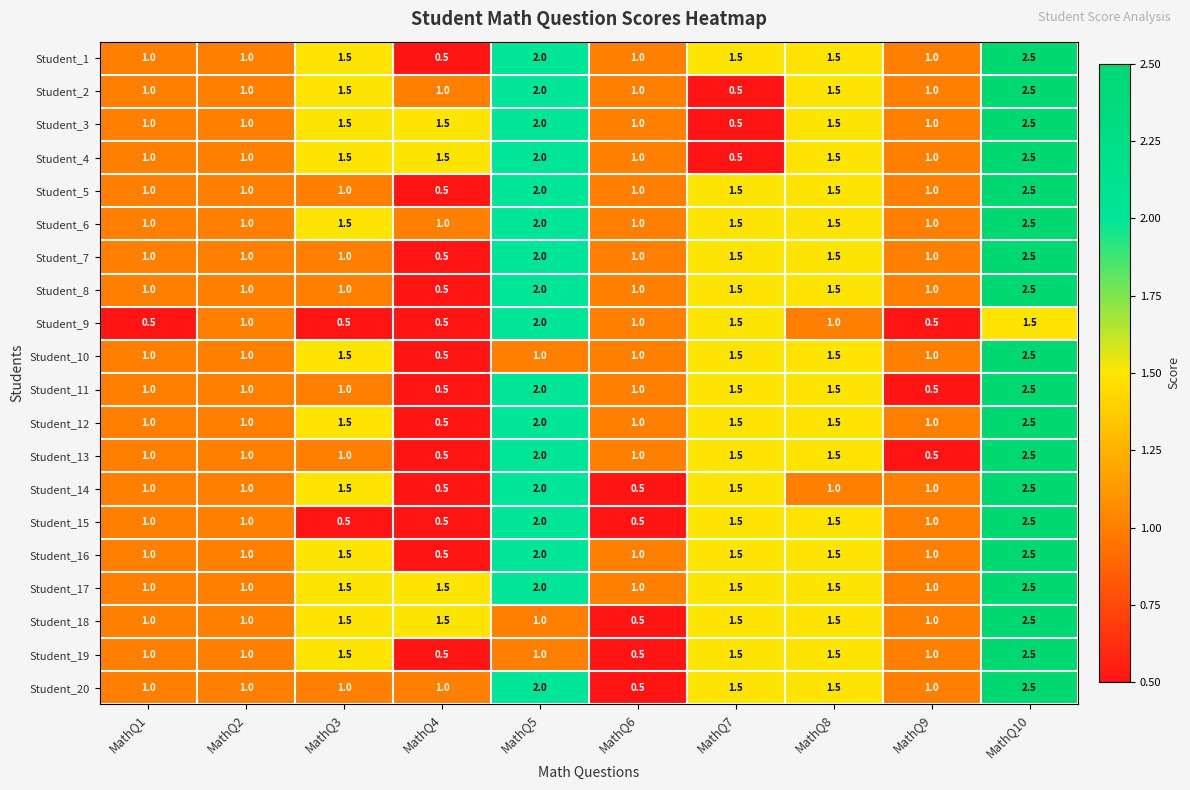

True or false: Student_6 has a value of 1.0 at MathQ1.

True